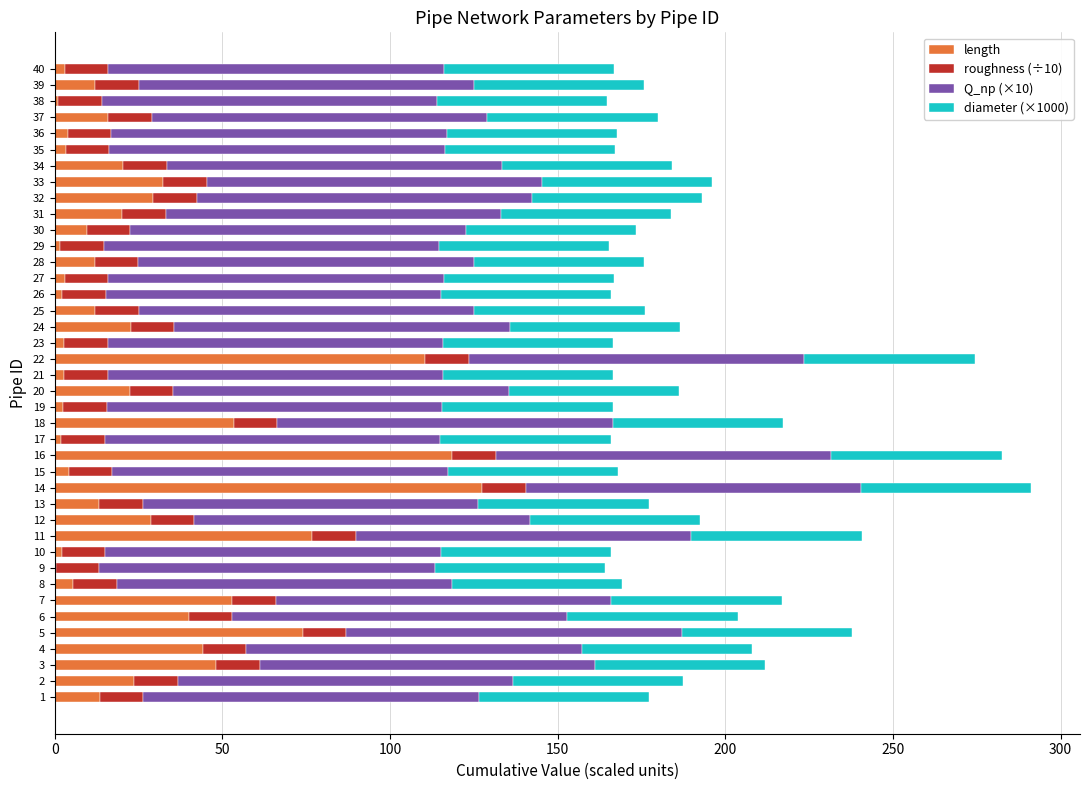

What is the total value across all series at 12?

192.4